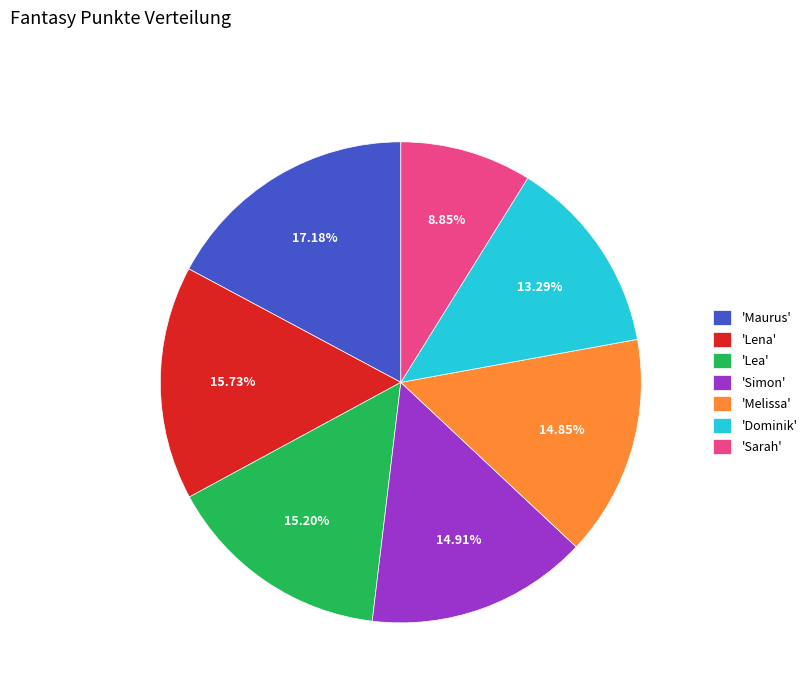

Is the sum of 'Maurus' and 'Dominik' greater than half?

No